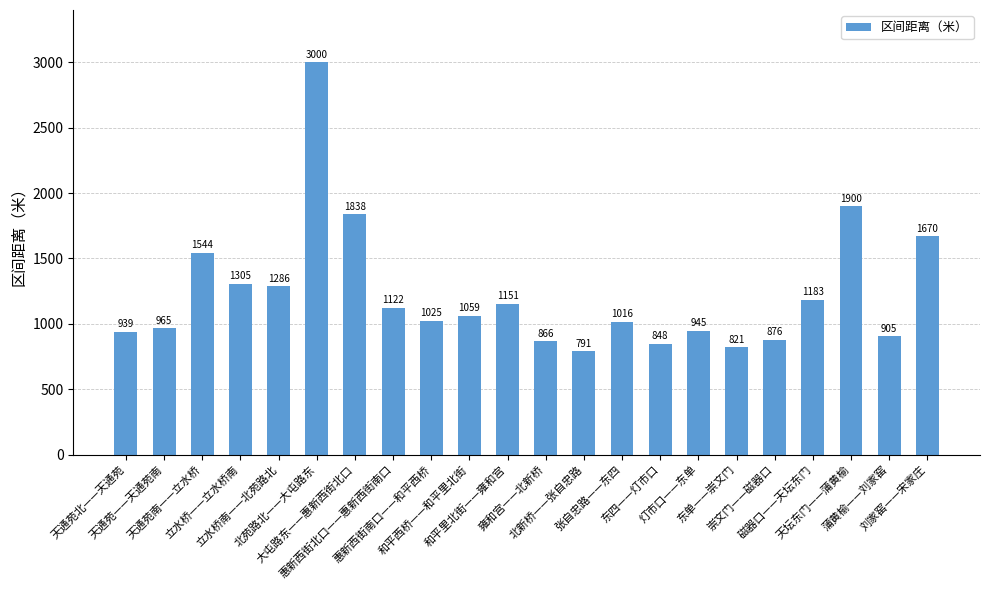

Reading left to right, transcribe all the data shown in this chart.

939	965	1544	1305	1286	3000	1838	1122	1025	1059	1151	866	791	1016	848	945	821	876	1183	1900	905	1670